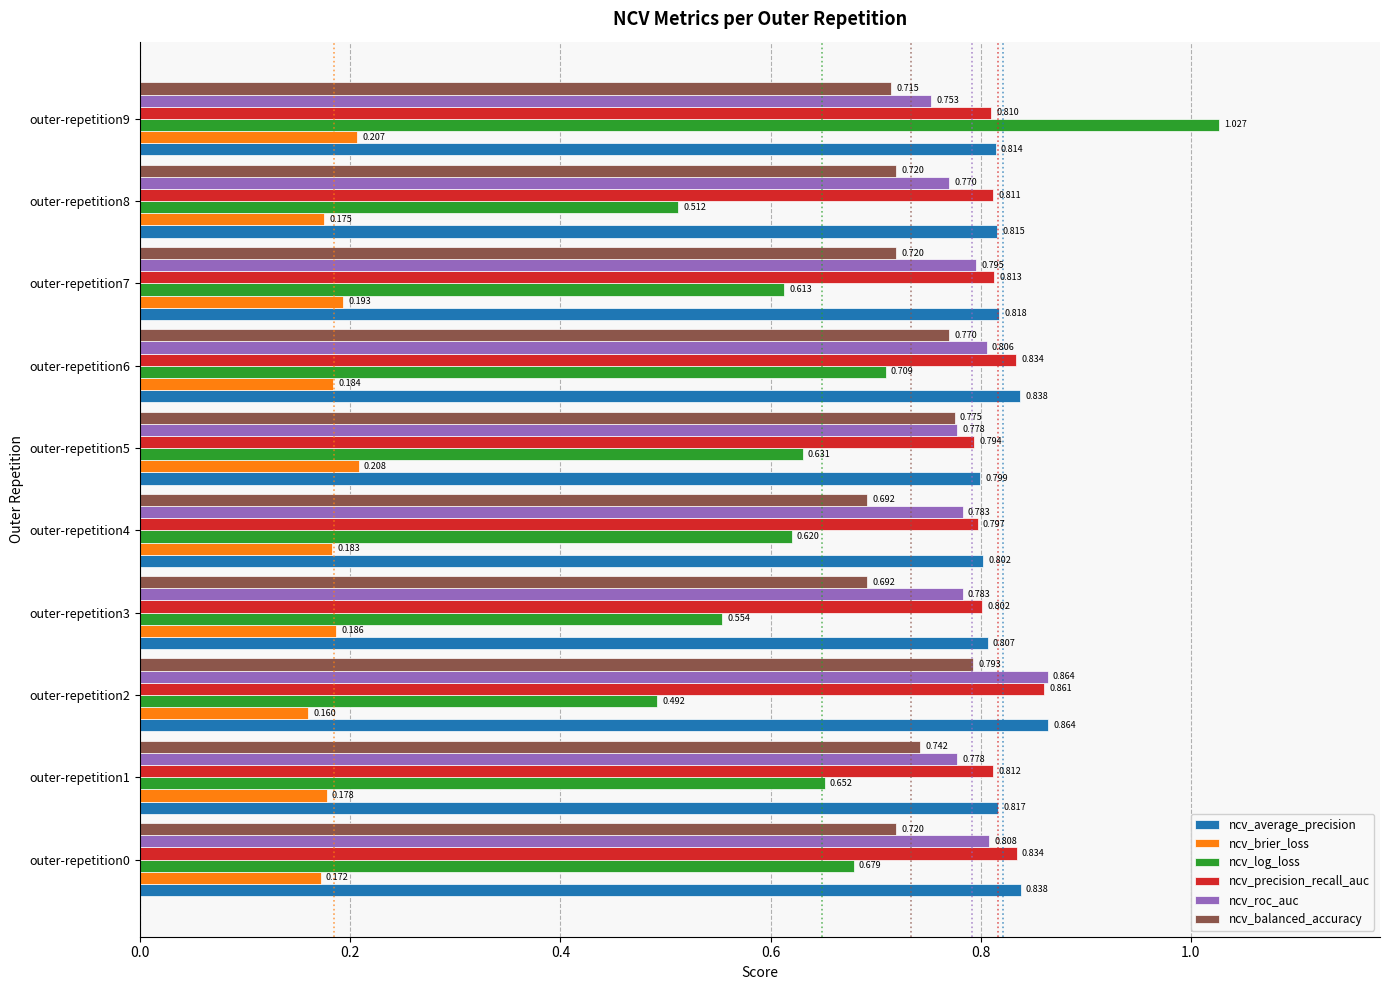

Is the value of ncv_average_precision at outer-repetition2 greater than the value of ncv_balanced_accuracy at outer-repetition0?

Yes